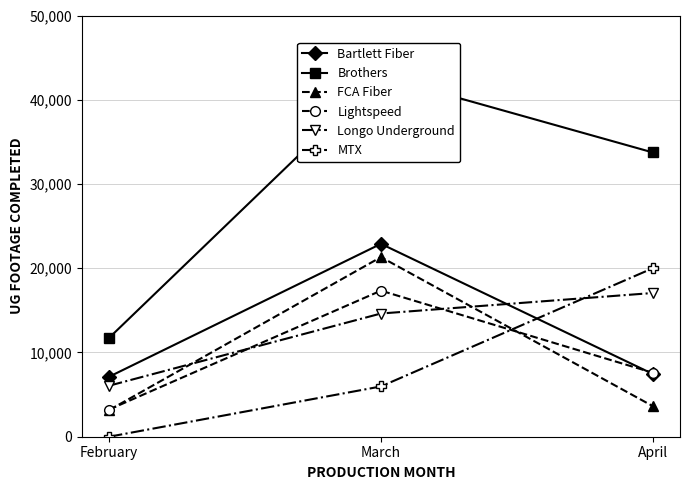

List the series in order of their peak value, highest first.

Brothers, Bartlett Fiber, FCA Fiber, MTX, Lightspeed, Longo Underground